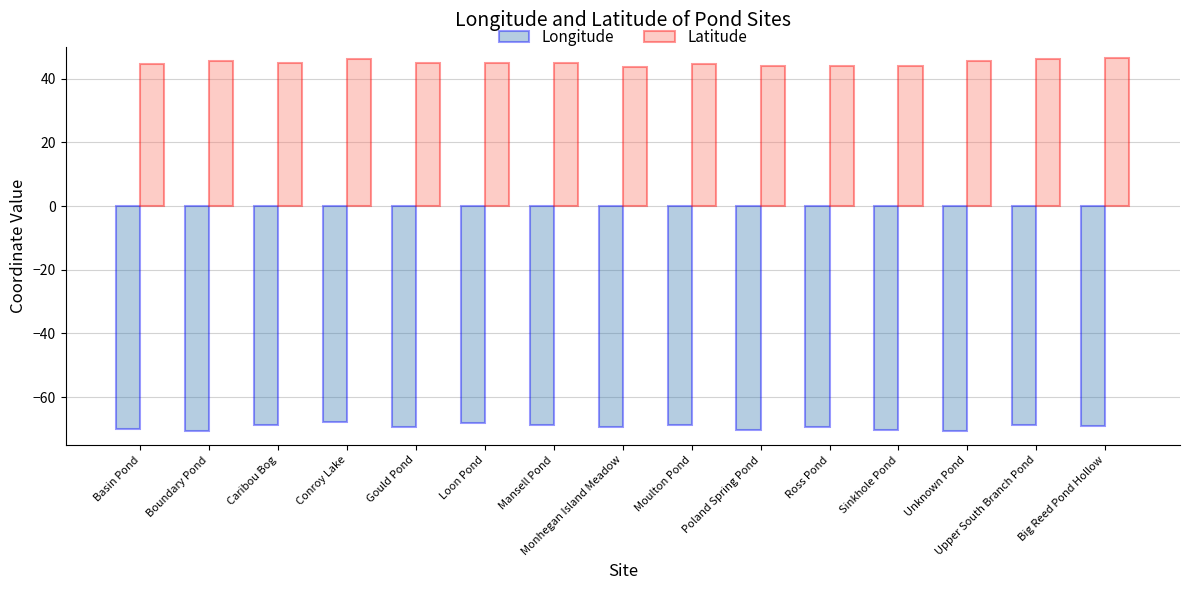

How many series are shown in this chart?

2